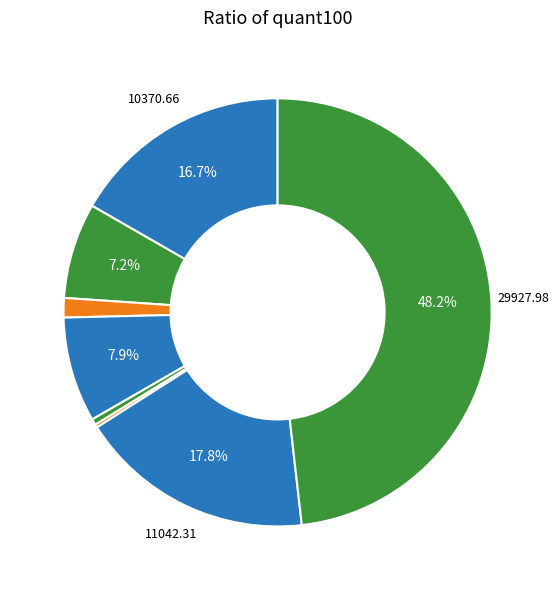

Which category has the smallest portion of the pie?

Estrato6_tcon